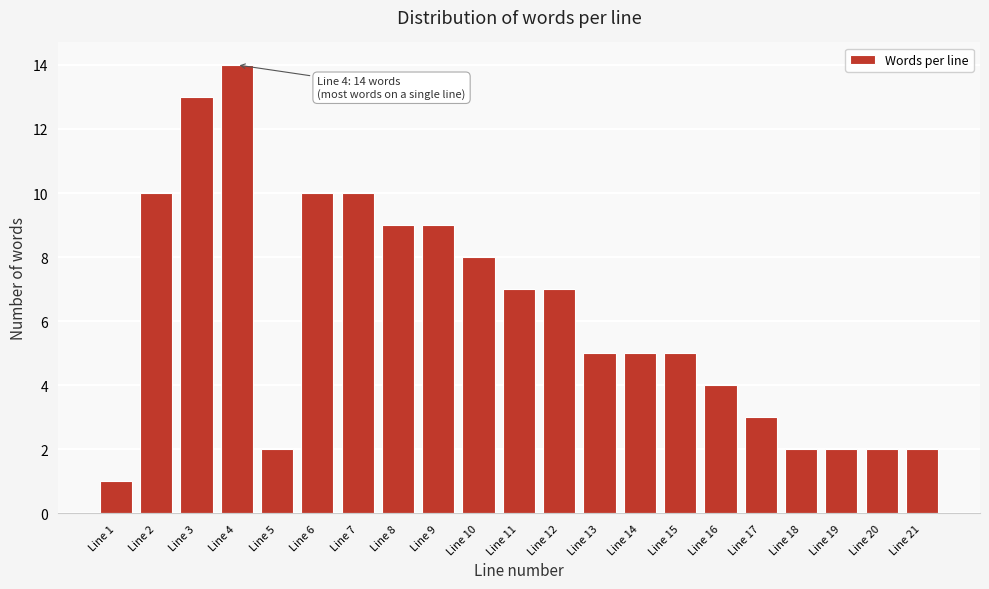

Reading right to left, transcribe all the data shown in this chart.

Line 21=2	Line 20=2	Line 19=2	Line 18=2	Line 17=3	Line 16=4	Line 15=5	Line 14=5	Line 13=5	Line 12=7	Line 11=7	Line 10=8	Line 9=9	Line 8=9	Line 7=10	Line 6=10	Line 5=2	Line 4=14	Line 3=13	Line 2=10	Line 1=1